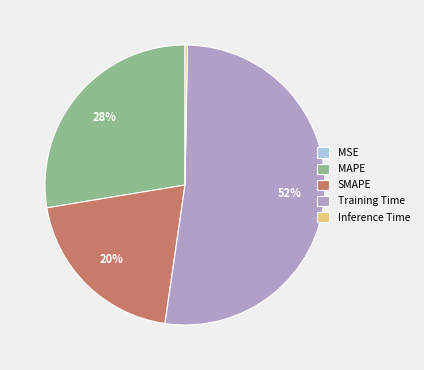

To the nearest percent, what is the difference between the largest and smallest slice percentages?

52%